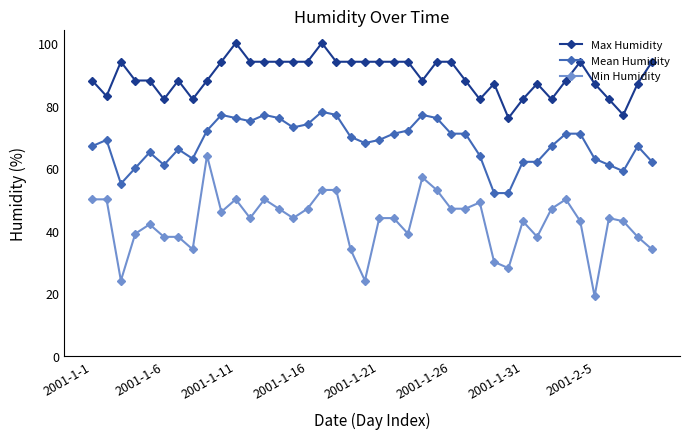

List the series in order of their peak value, highest first.

Max Humidity, Mean Humidity, Min Humidity